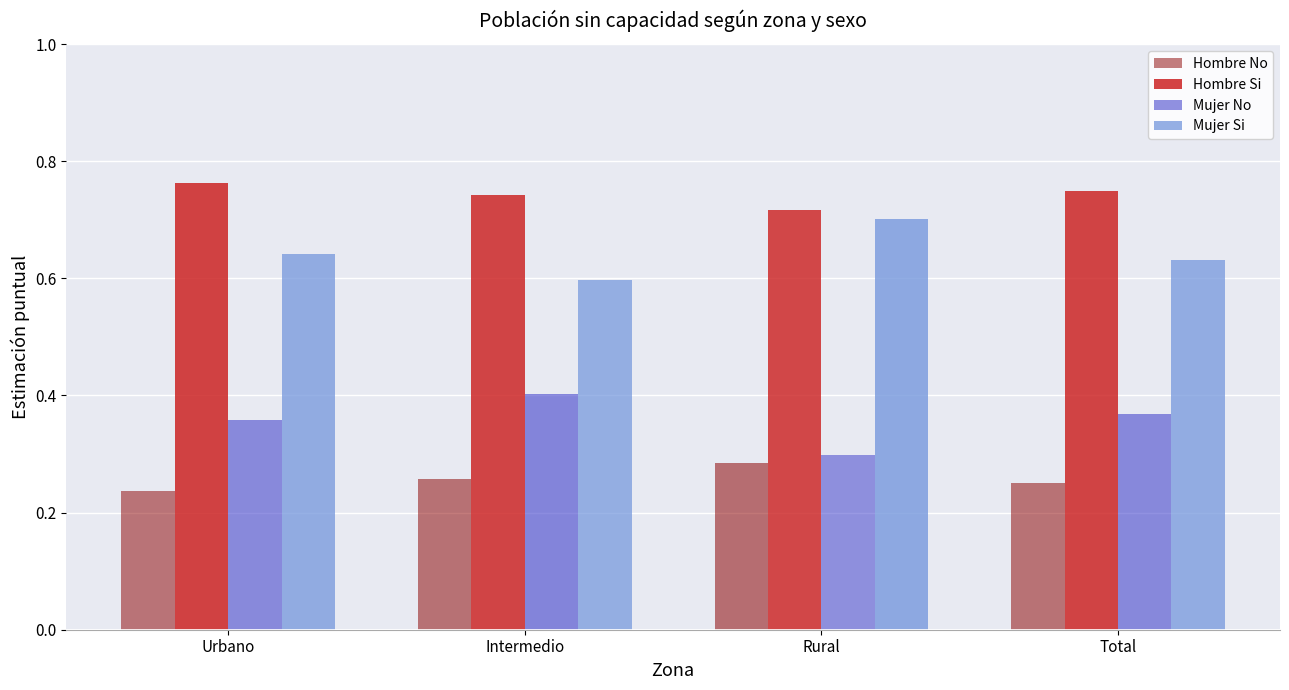

What is the difference between the highest and lowest values at Urbano?

0.5